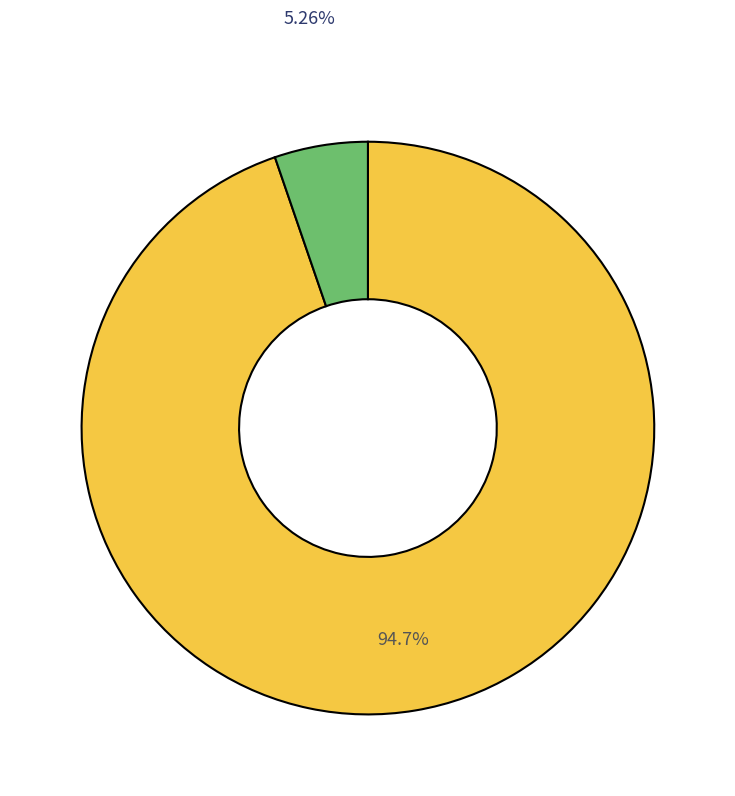

Does any single category account for the majority?

Yes